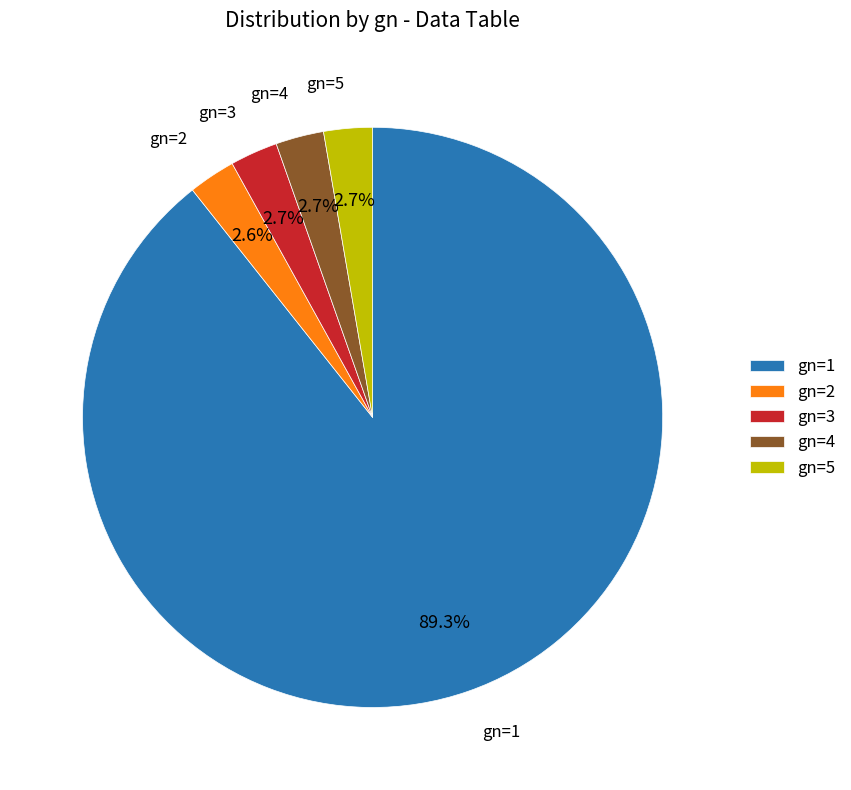

Which category has the biggest portion of the pie?

gn=1